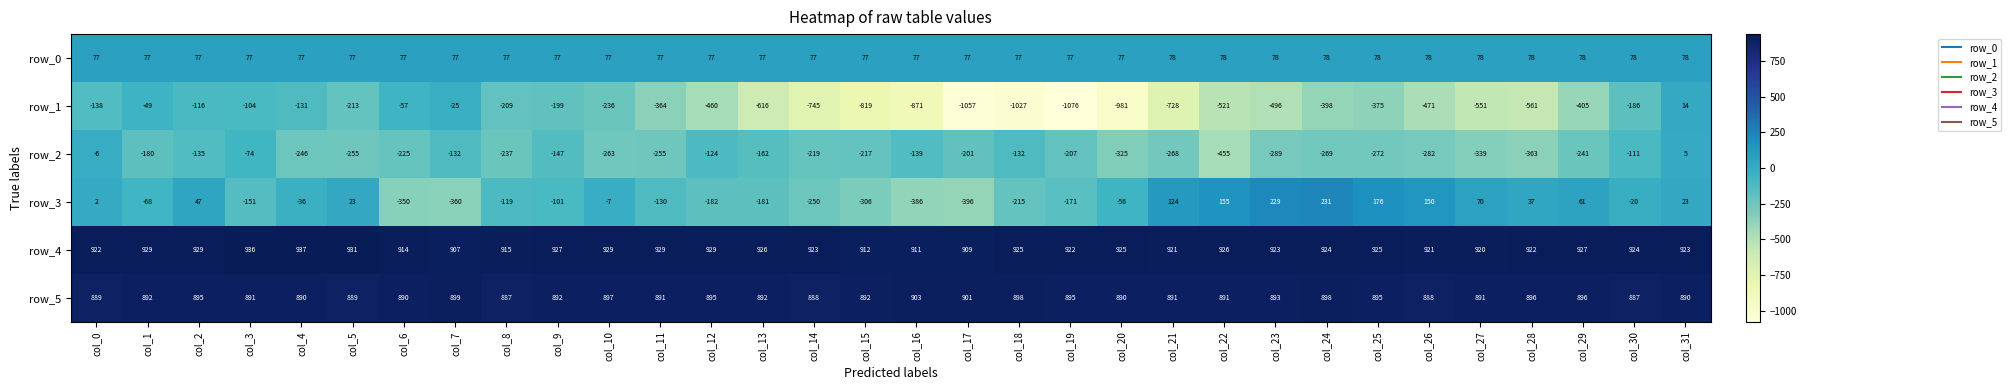

How many series are shown in this chart?

6